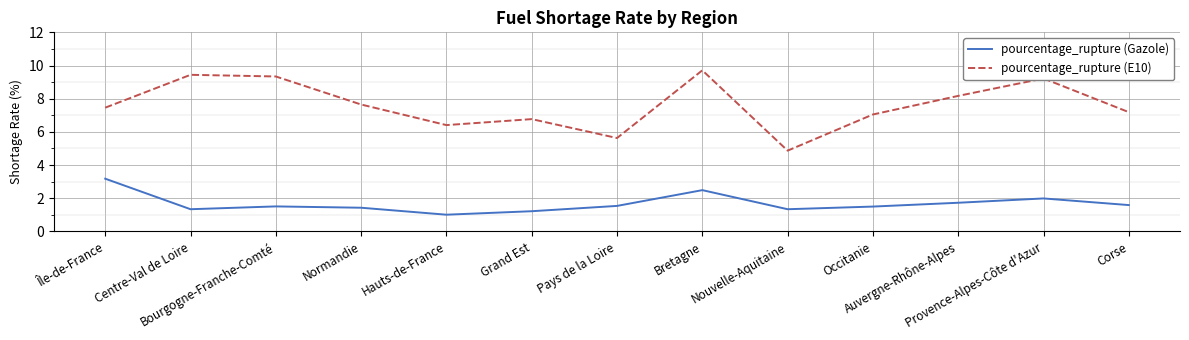

Which label corresponds to the largest value in the chart?

Bretagne